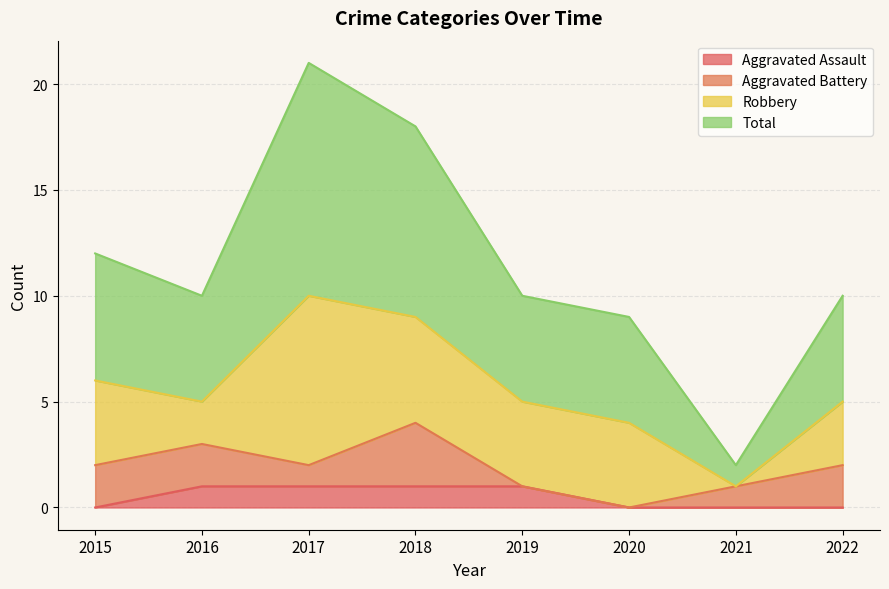

Is it true that Aggravated Assault equals 1 at 2017?

True